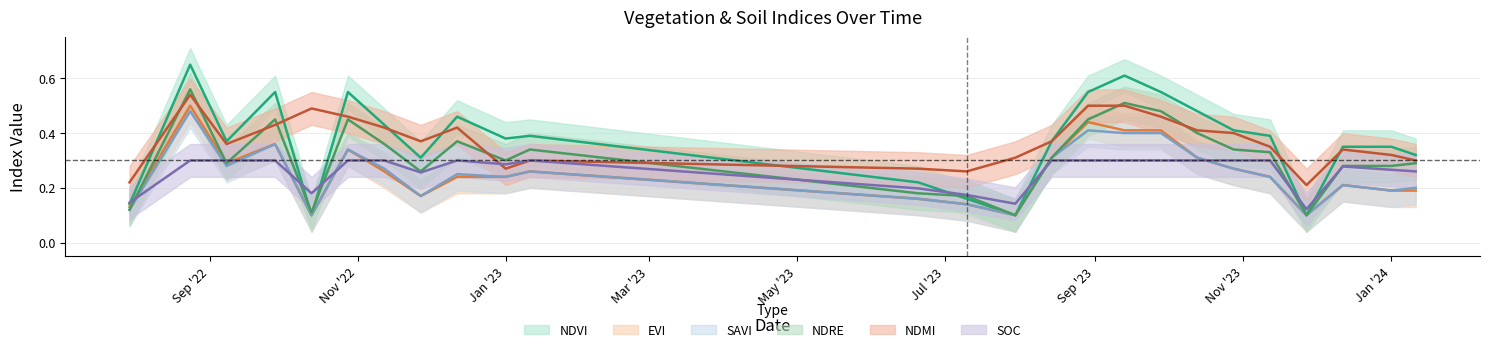

Which series changed the most between 11-01-2023 and 28-10-2023?

ndmi